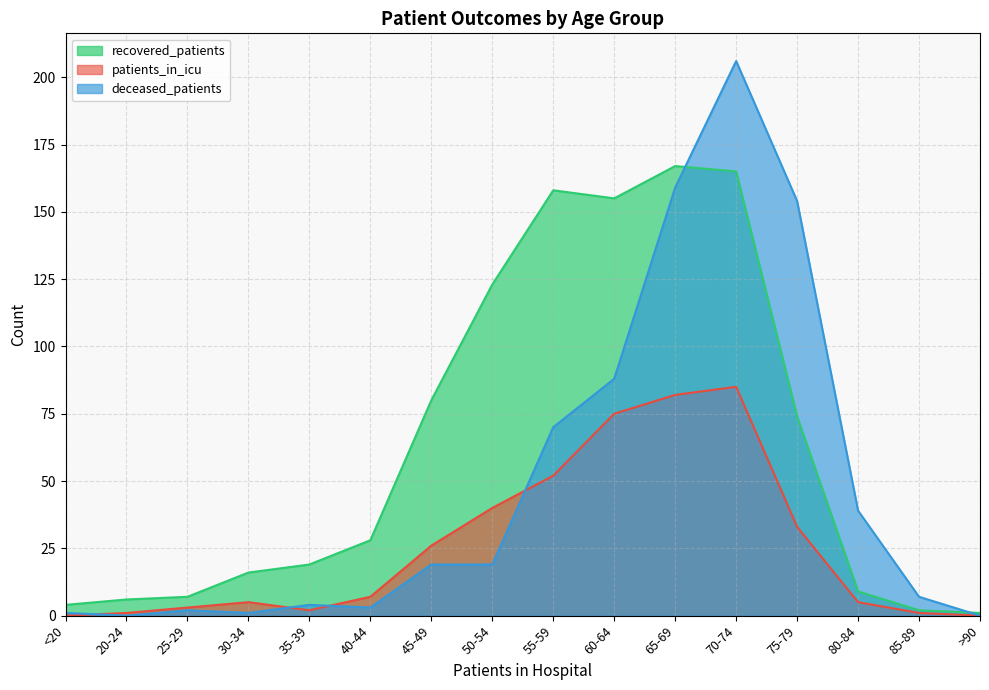

What is the sum of all recovered_patients values?

1014